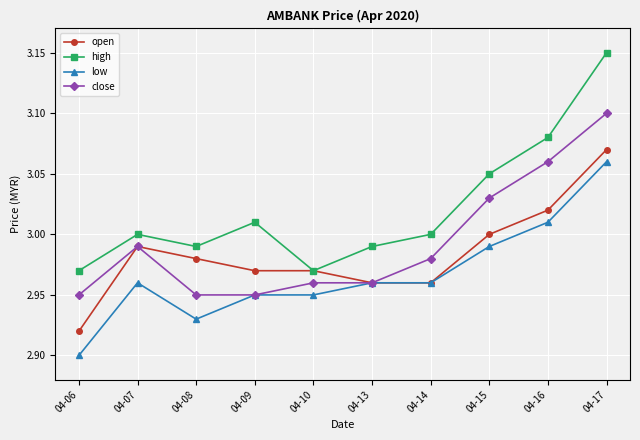

How many series are shown in this chart?

4